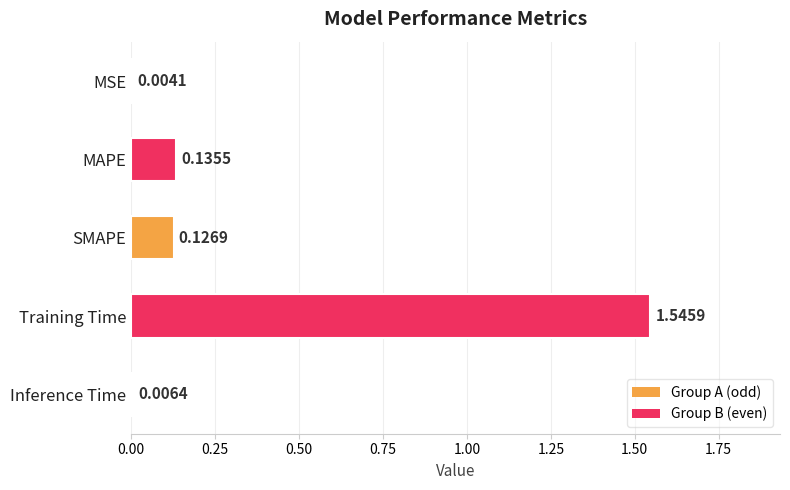

What is the value of the 4th bar from the left?

1.5